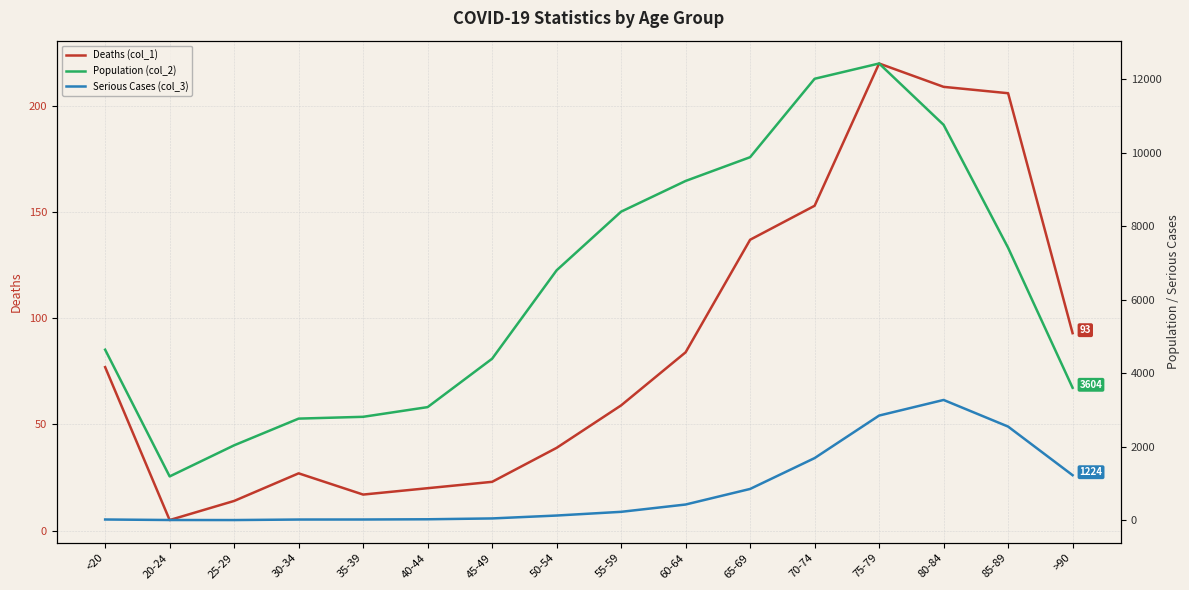

What is the average value of the Serious Cases (col_3) series?

834